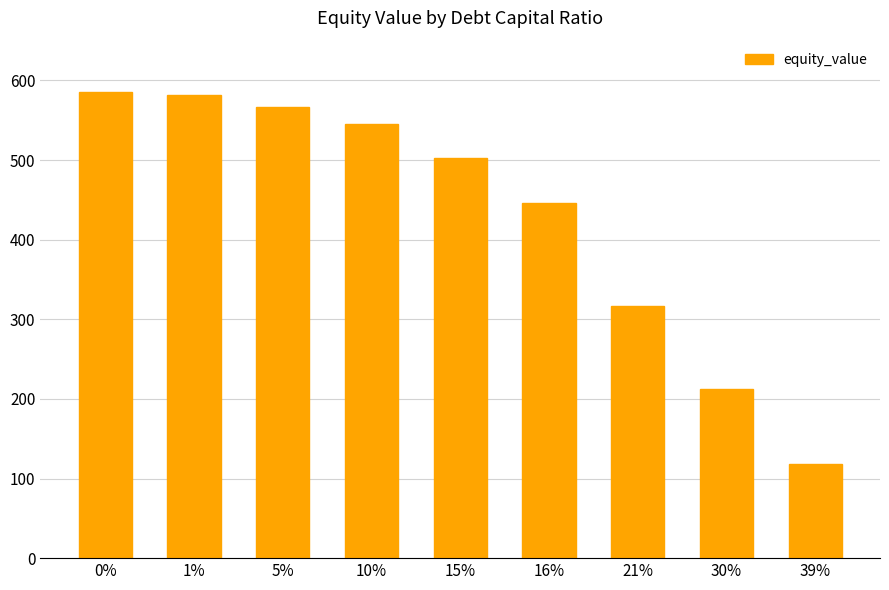

What is the approximate value at 15%?

502.1